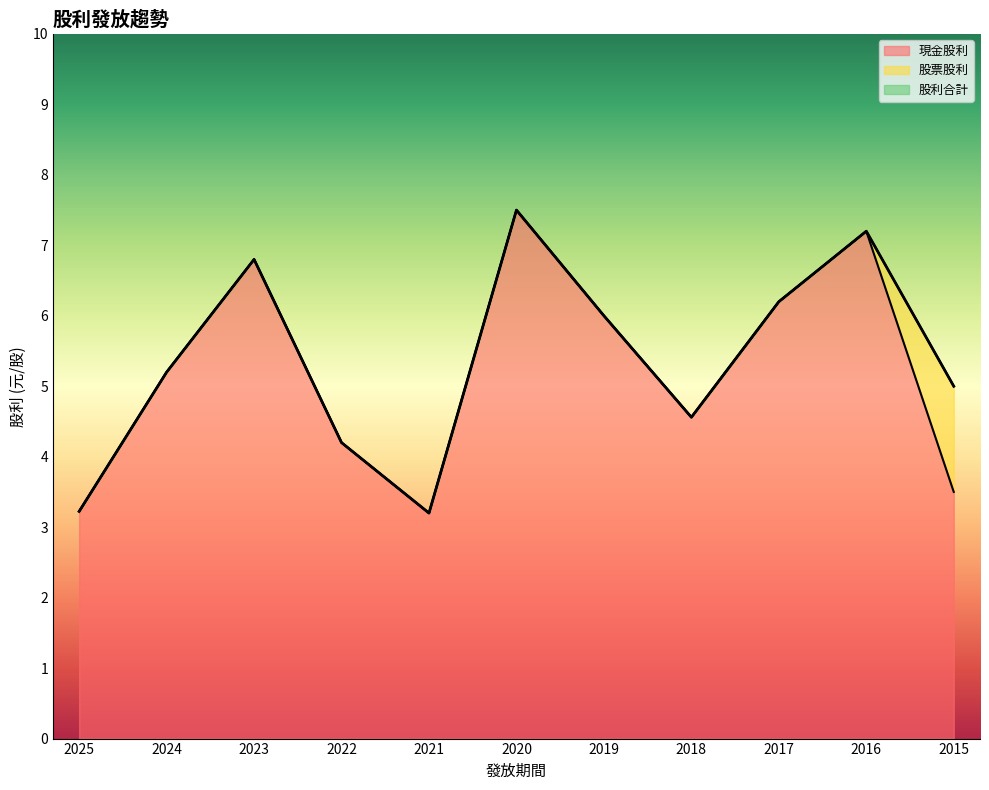

True or false: 現金股利 and 股利合計 intersect in this chart.

False